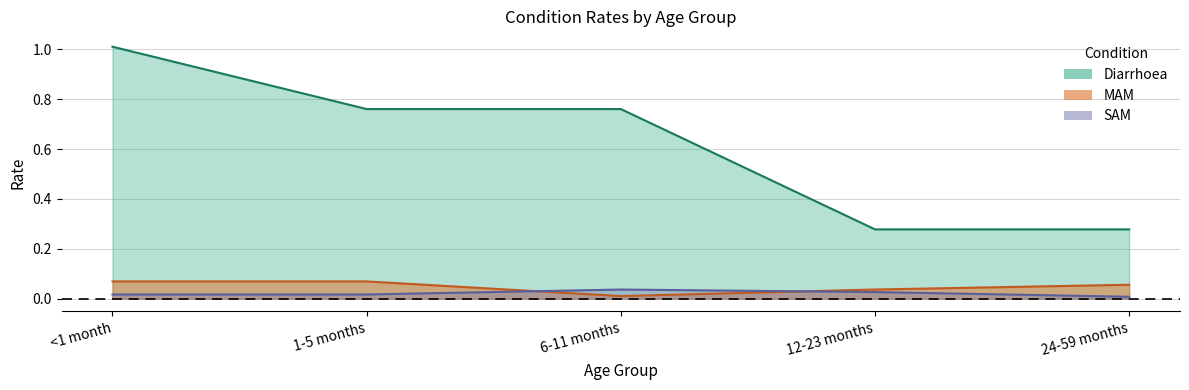

What is the label of the 4th point from the left?

12-23 months